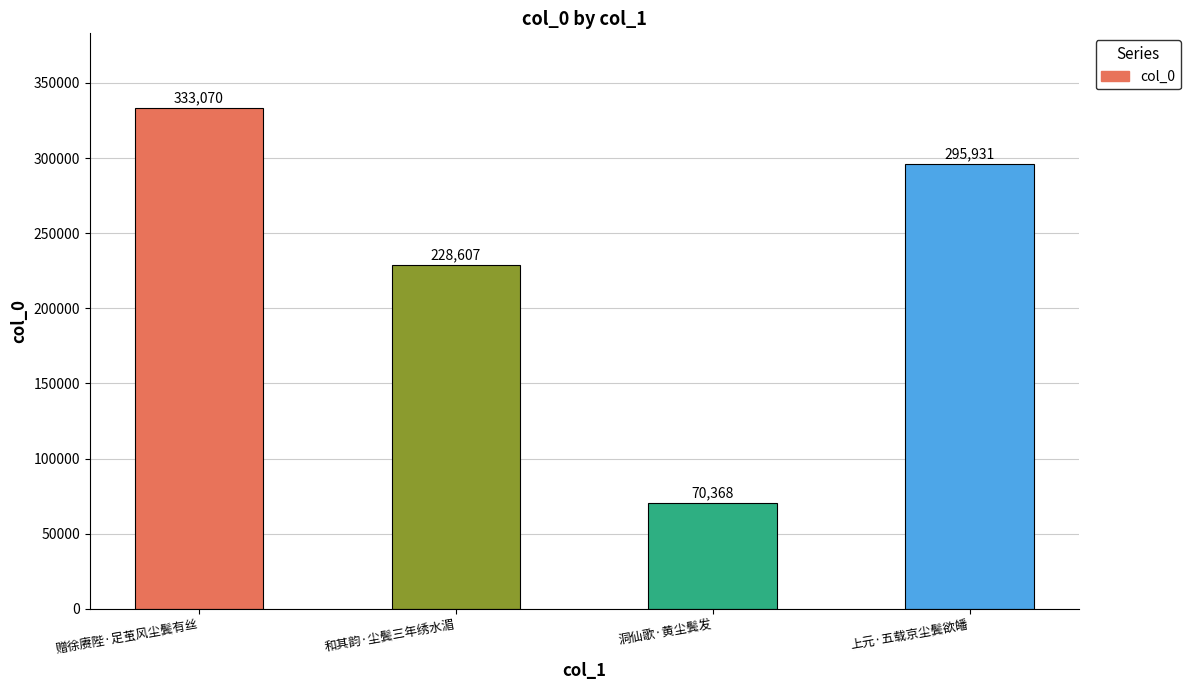

At which category does the chart reach its minimum across all series?

洞仙歌·黄尘鬓发